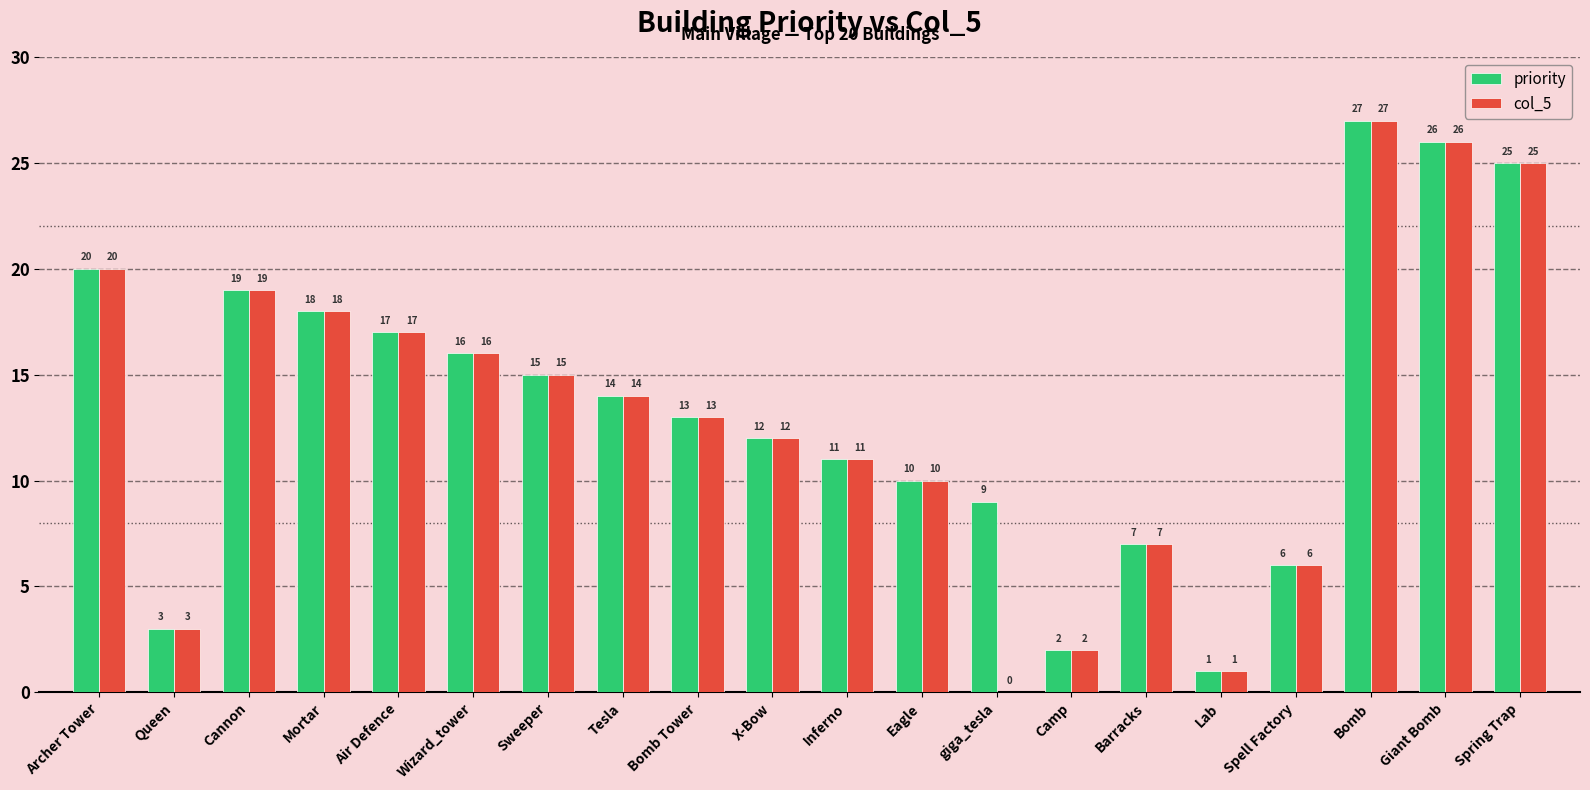

True or false: priority has a value of 4 at Tesla.

False